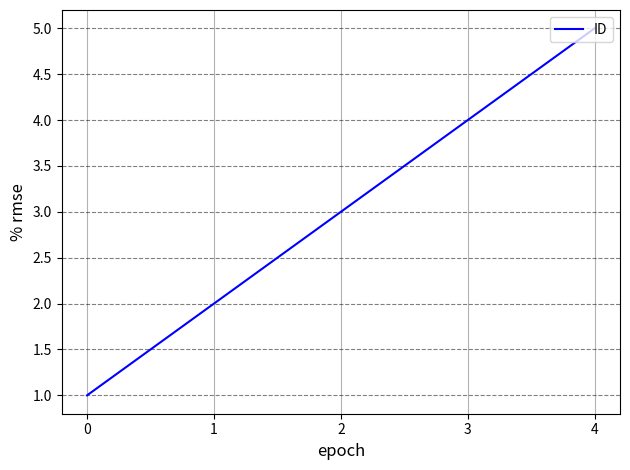

Reading left to right, list all the values displayed in this chart.

1	2	3	4	5